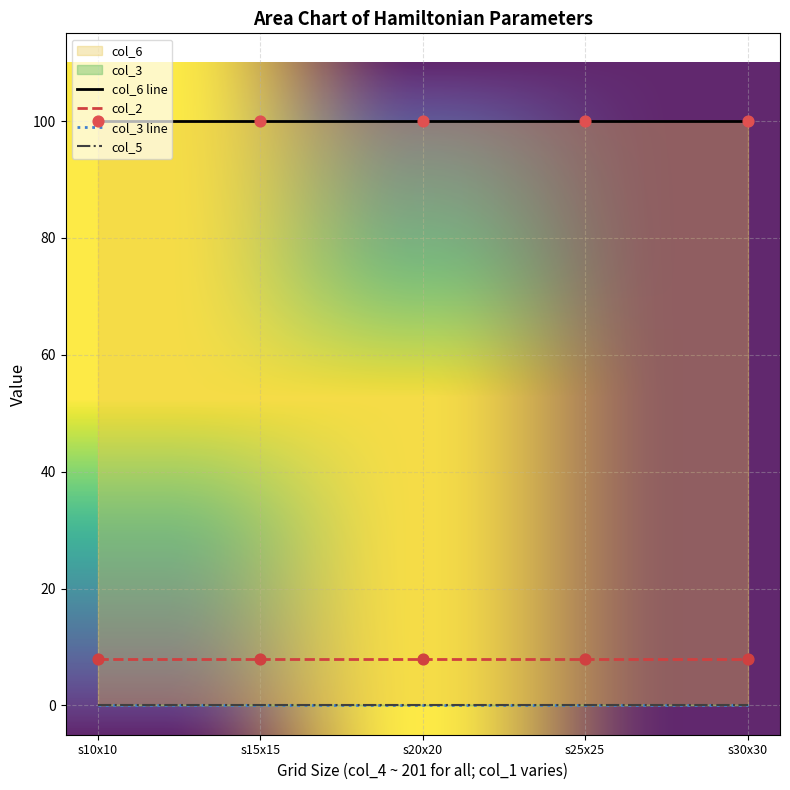

At how many categories does at least one series exceed 29?

5